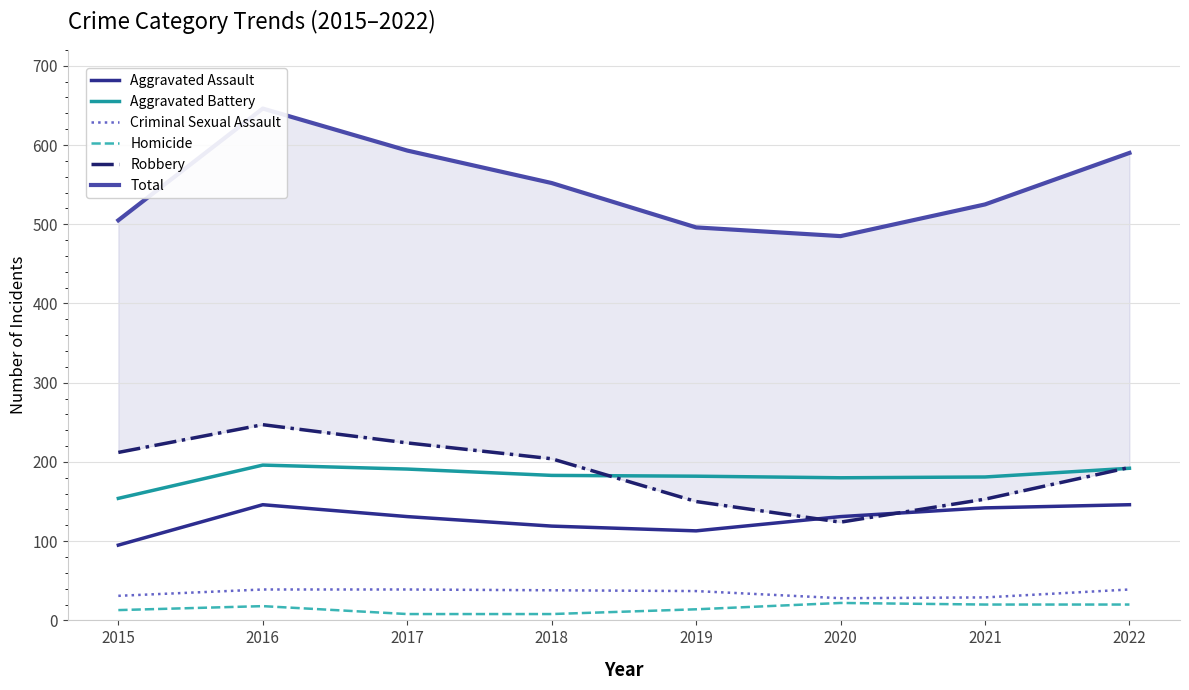

What is the approximate value of Criminal Sexual Assault at 2016?

39